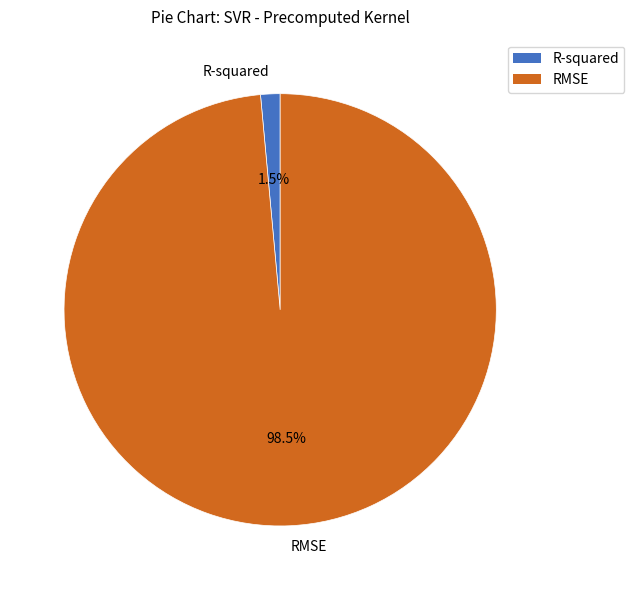

To the nearest percent, what is the difference between the largest and smallest slice percentages?

97%